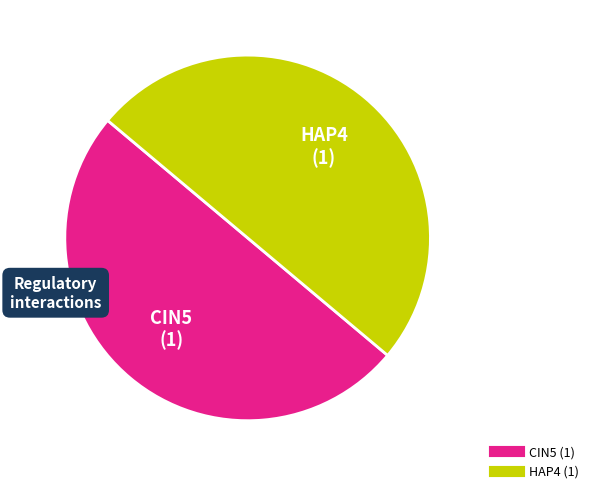

Count the number of slices in the pie.

2